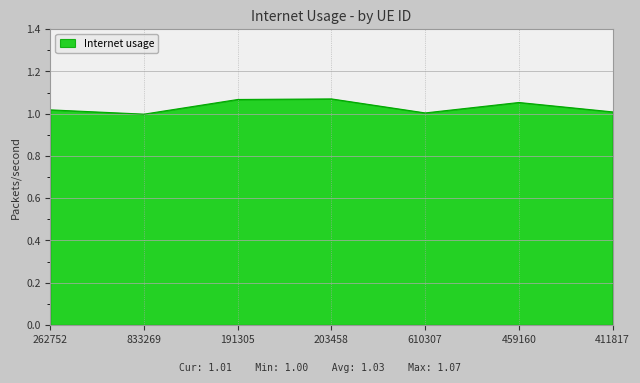

What is the sum of the values at 203458 and 459160?

2.1